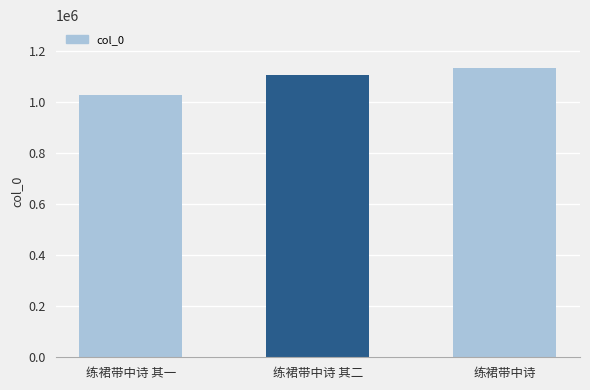

What is the difference between the maximum and second lowest values?

27158